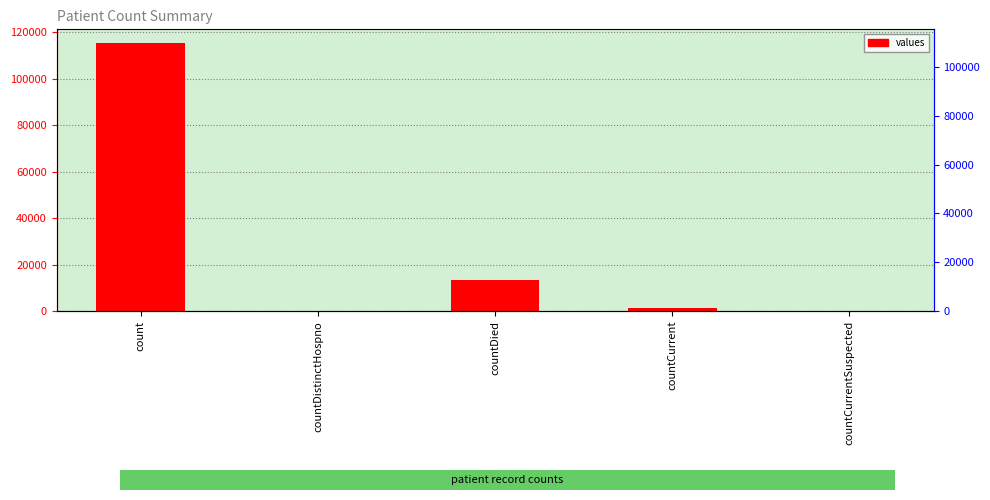

Does the chart contain any negative values?

No